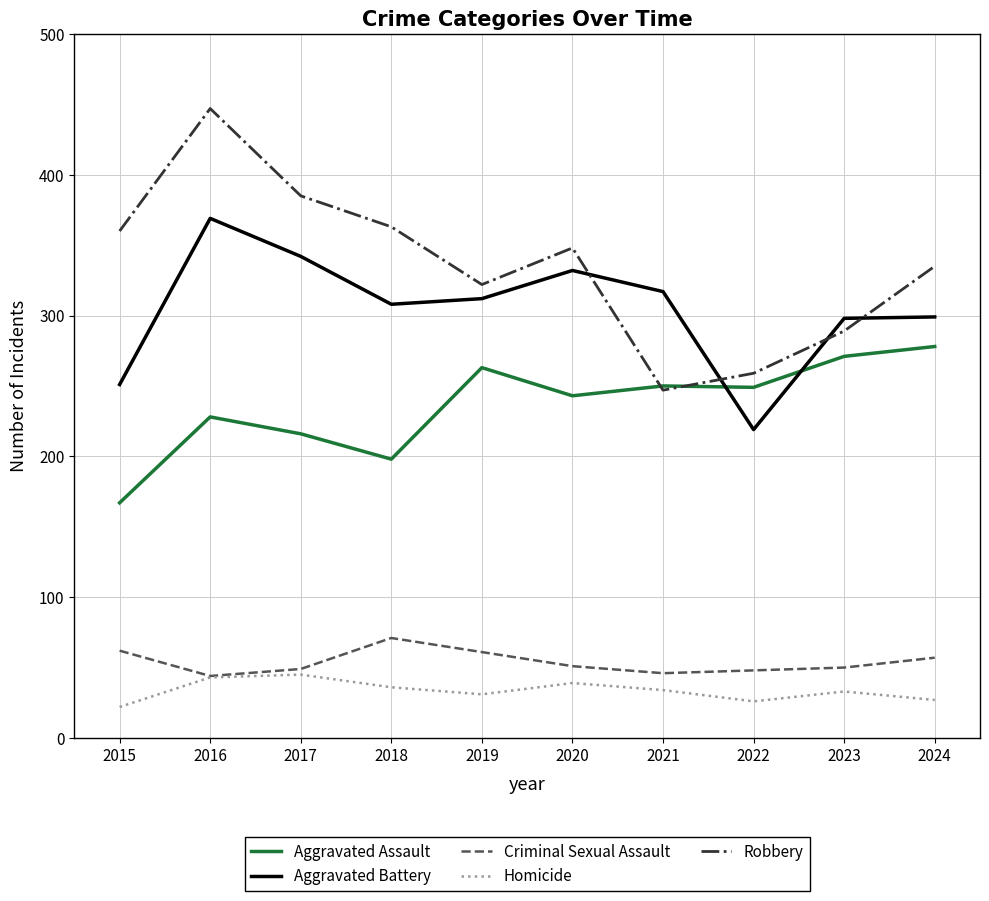

The value of Aggravated Assault at 2015 is 240. True or false?

False